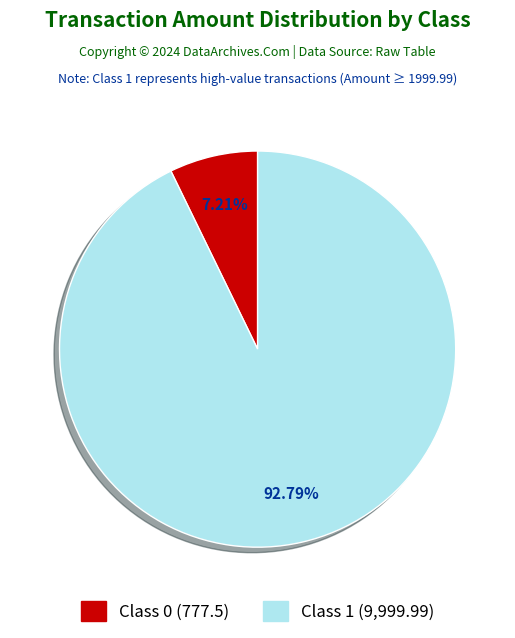

Is there a majority slice in this chart?

Yes